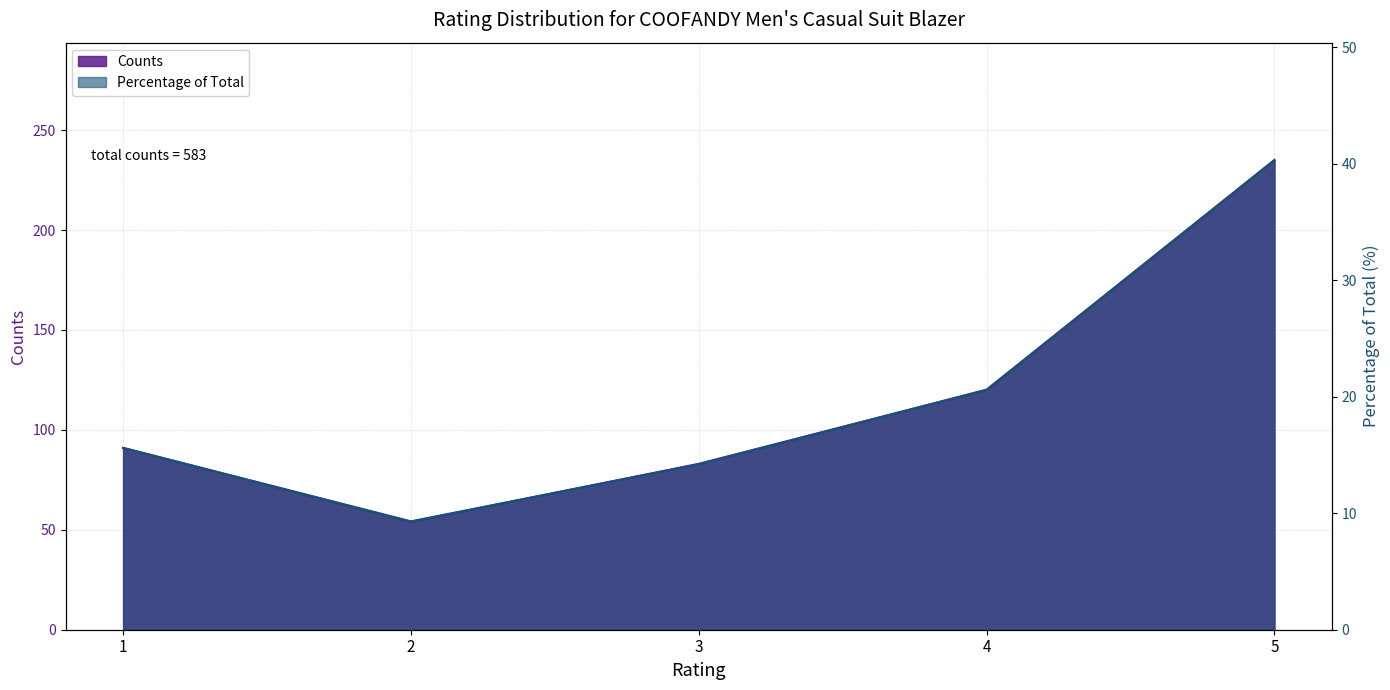

Which series has the largest total across all categories?

Counts